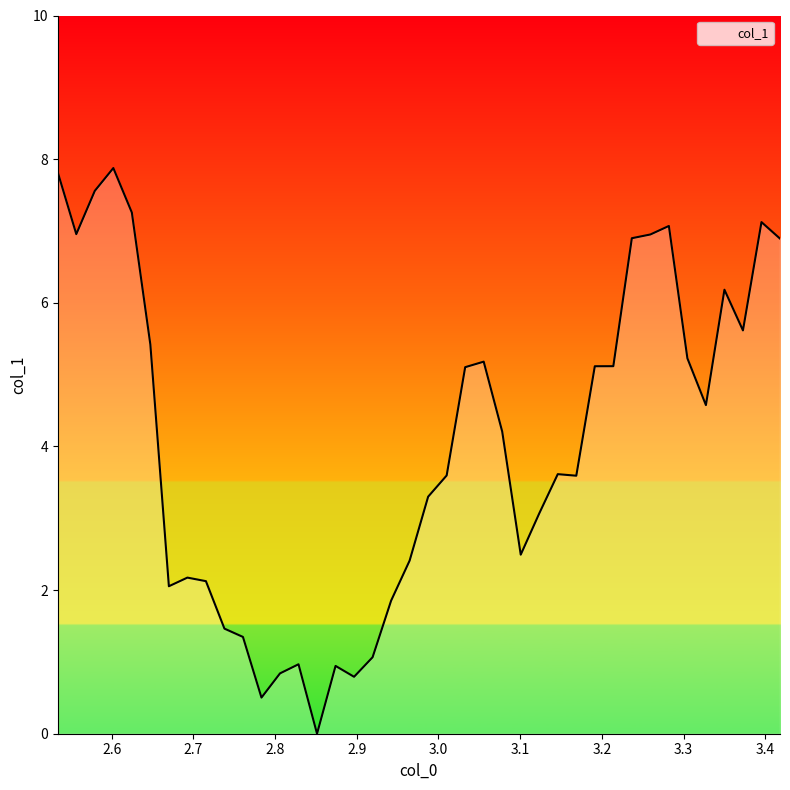

What is the maximum value shown in the chart?

7.9